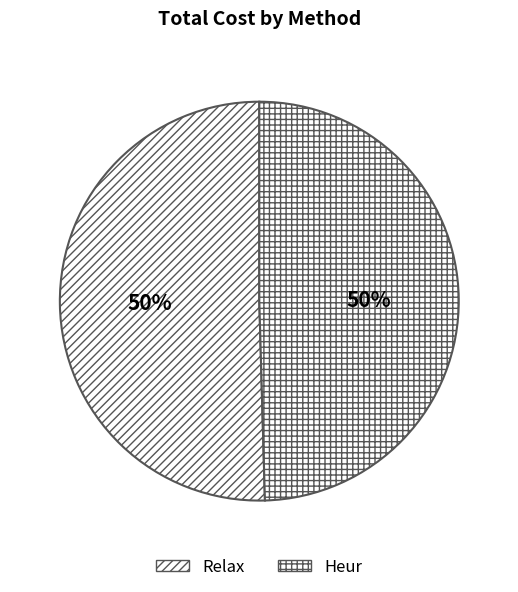

How many segments does this pie chart have?

2